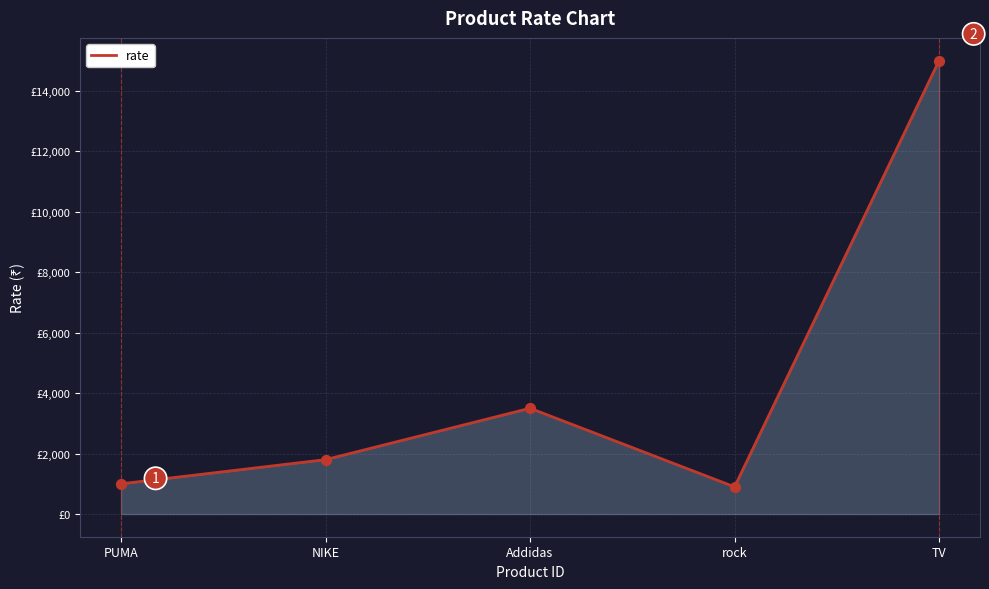

Approximately how many times larger is the value at rock compared to Addidas?

0.3